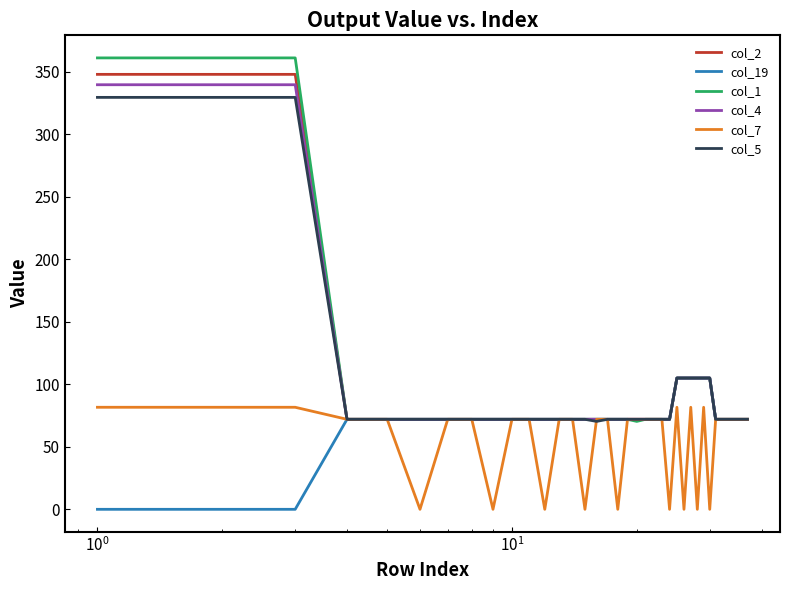

What is the sum of all col_1 values?

3727.6